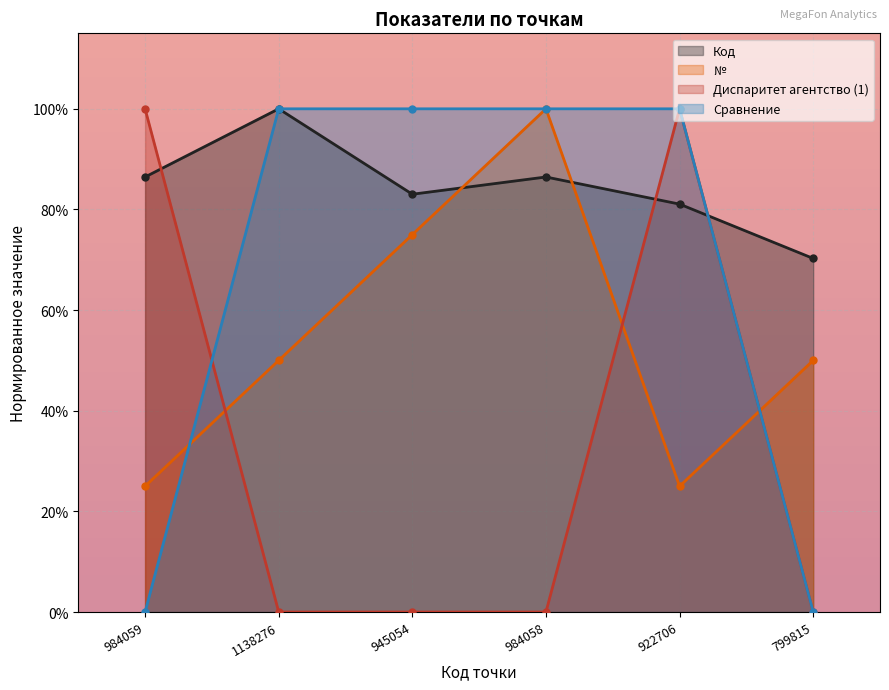

What is the label of the 3rd point from the right?

984058